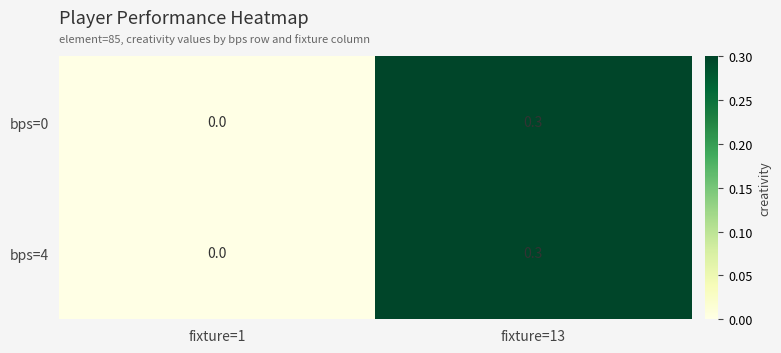

What is the approximate value of bps=0 at fixture=13?

0.3